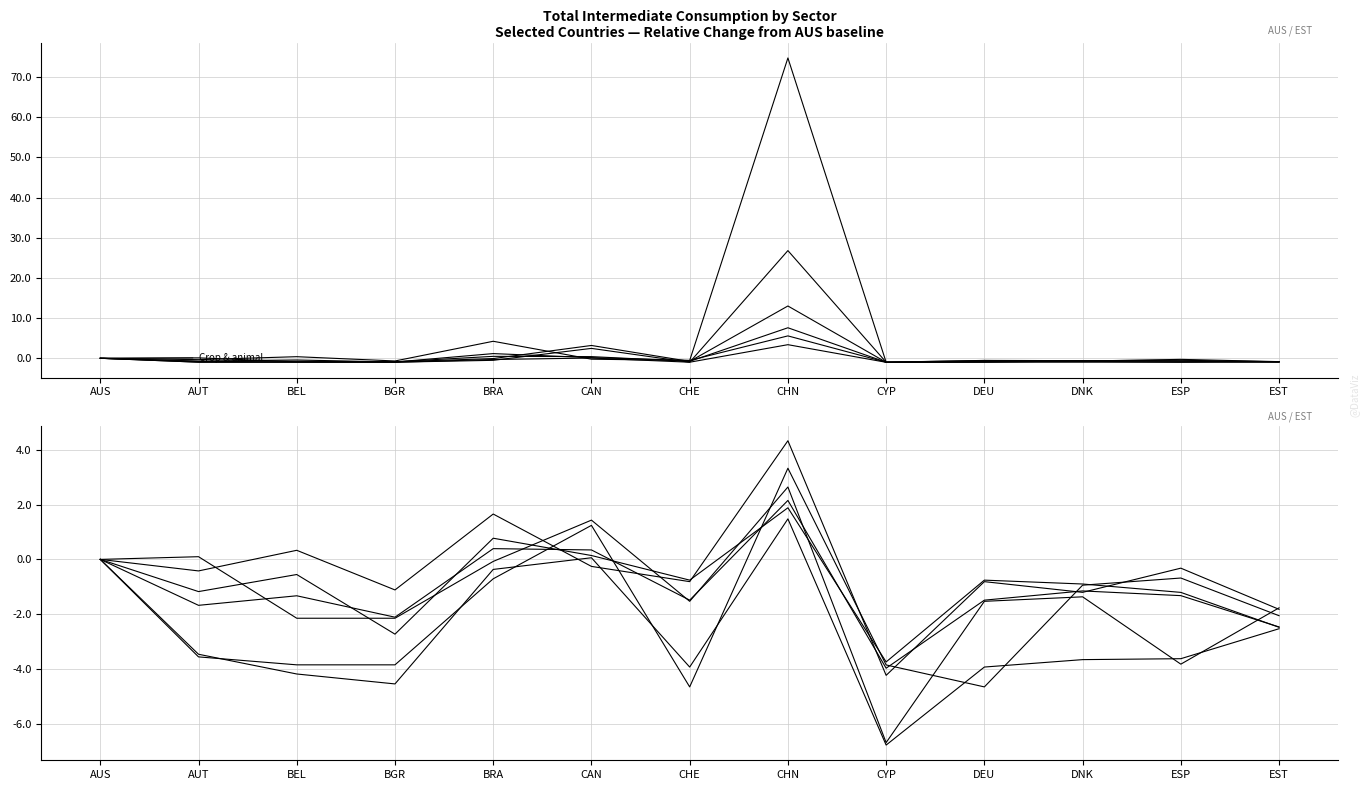

What are all the series names shown in the legend?

Crop and animal production, Forestry and logging, Fishing and aquaculture, Mining and quarrying, Manufacture of food products, Manufacture of textiles